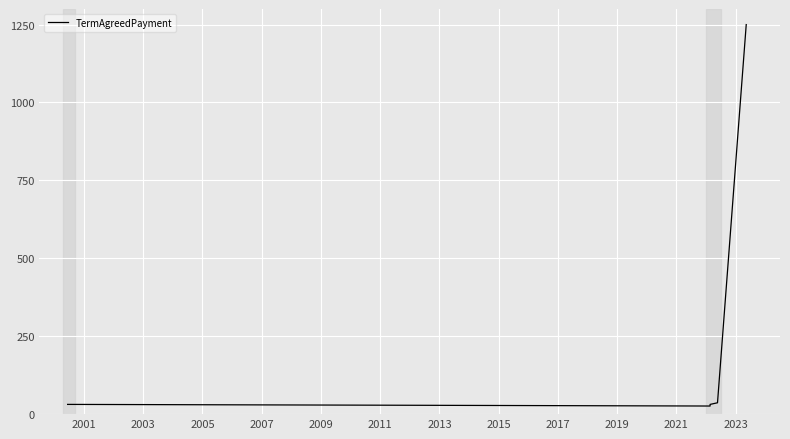

The chart shows a value of 47.3 at 2001. True or false?

False